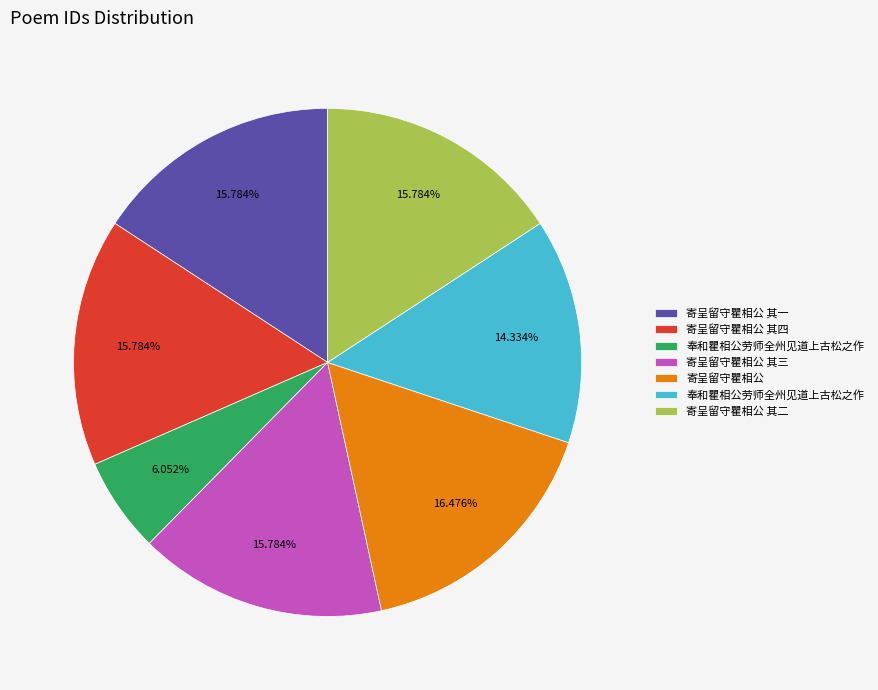

Count the number of slices in the pie.

7